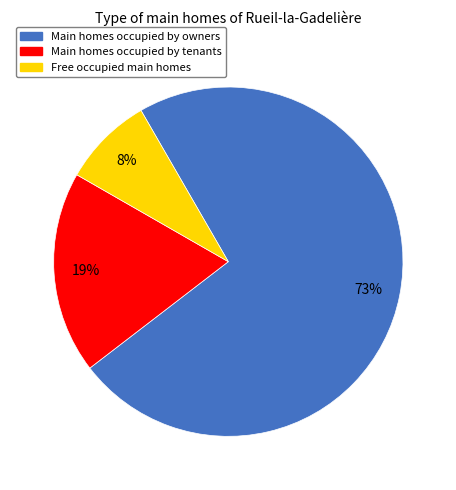

To the nearest percent, what is the difference between the largest and smallest slice percentages?

65%